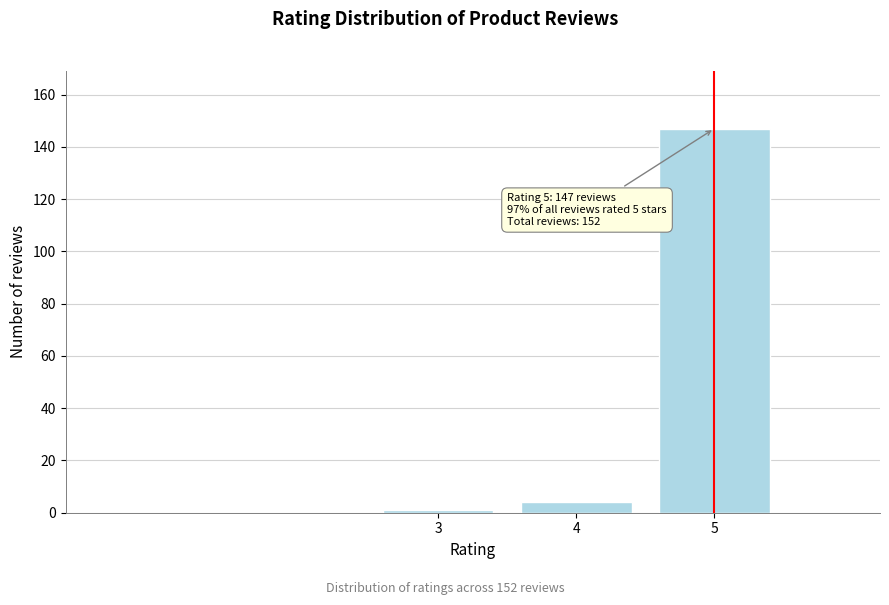

Reading left to right, list all the values displayed in this chart.

3=1	4=4	5=147